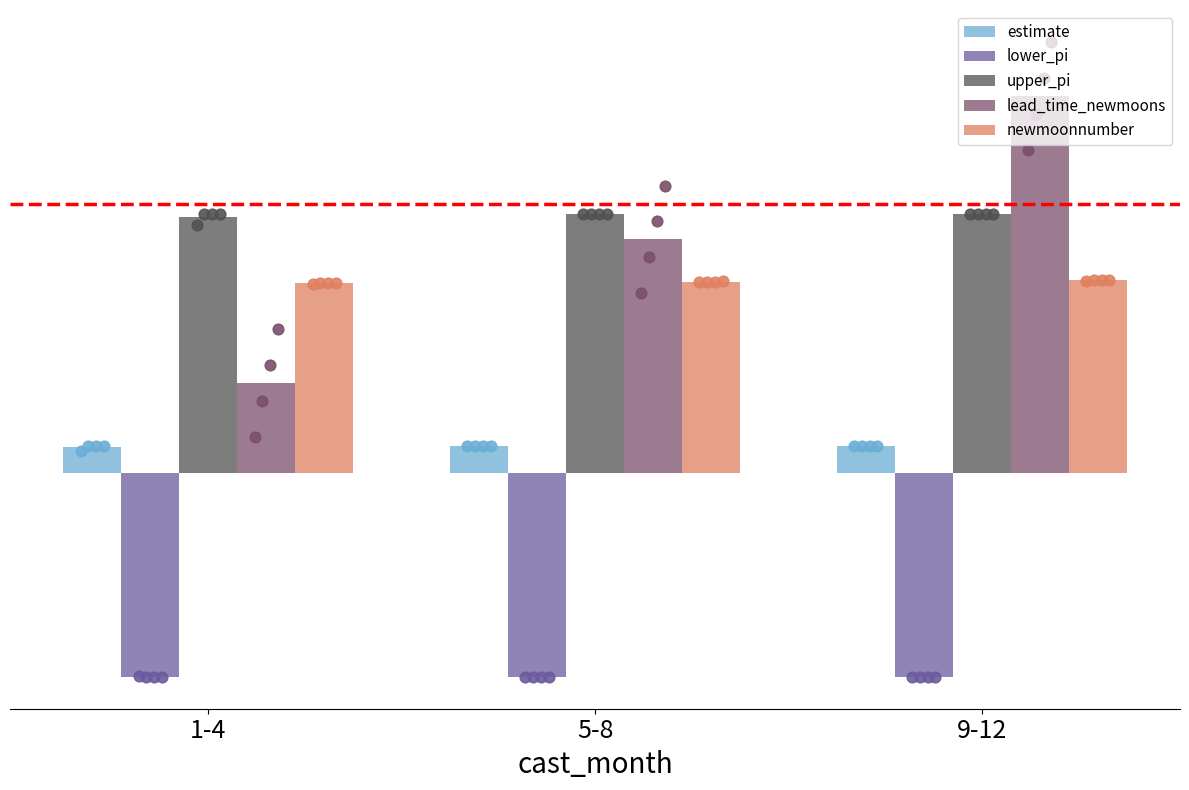

Which series reaches the maximum Y coordinate?

lead_time_newmoons